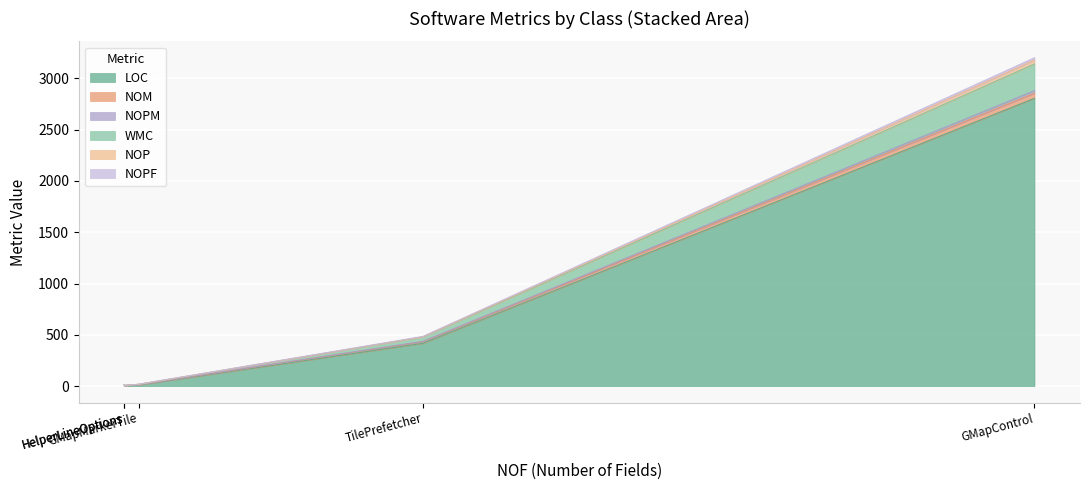

What is the value of the NOPF point at the 3rd from the left?

22